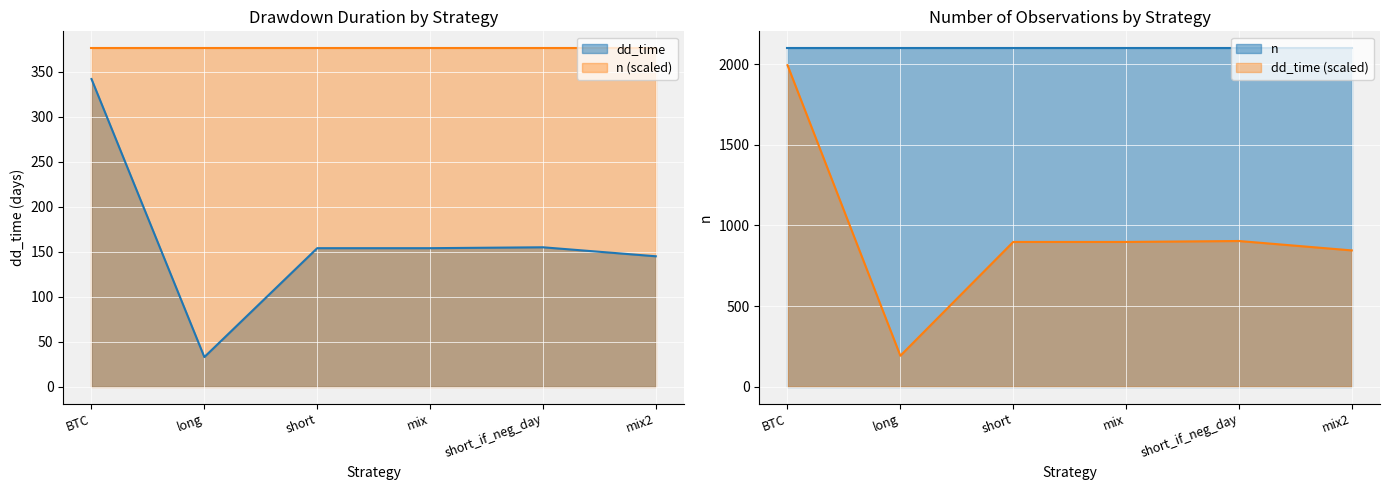

Reading right to left, what are all the values shown in this chart?

145	155	154	154	33	342